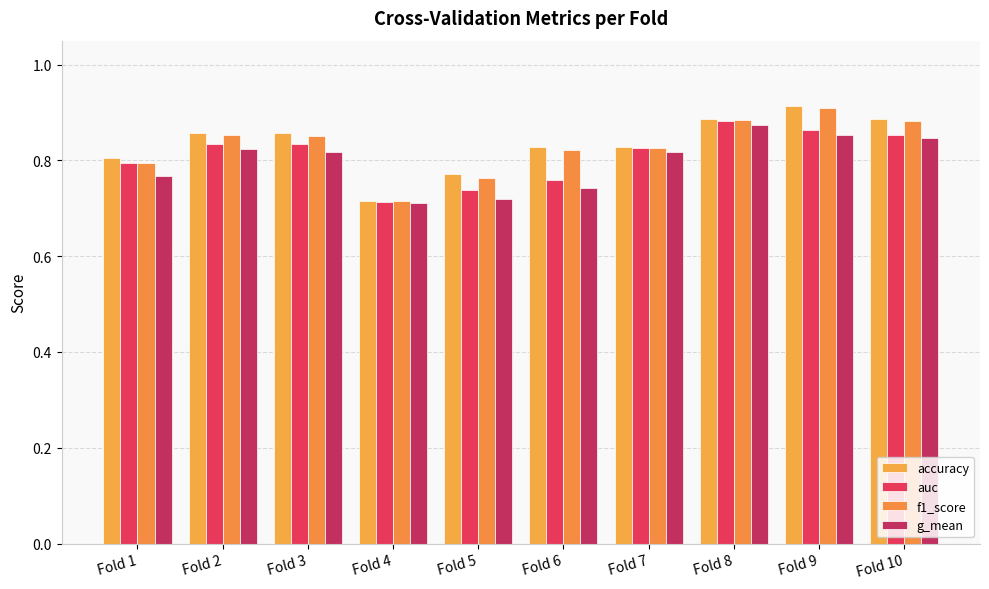

What is the sum of the g_mean values at Fold 4 and Fold 10?

1.6